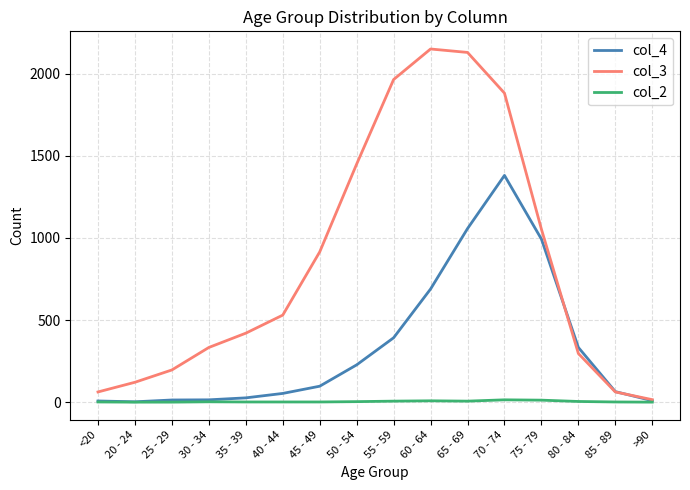

True or false: col_4 has a value of 1135 at 60 - 64.

False